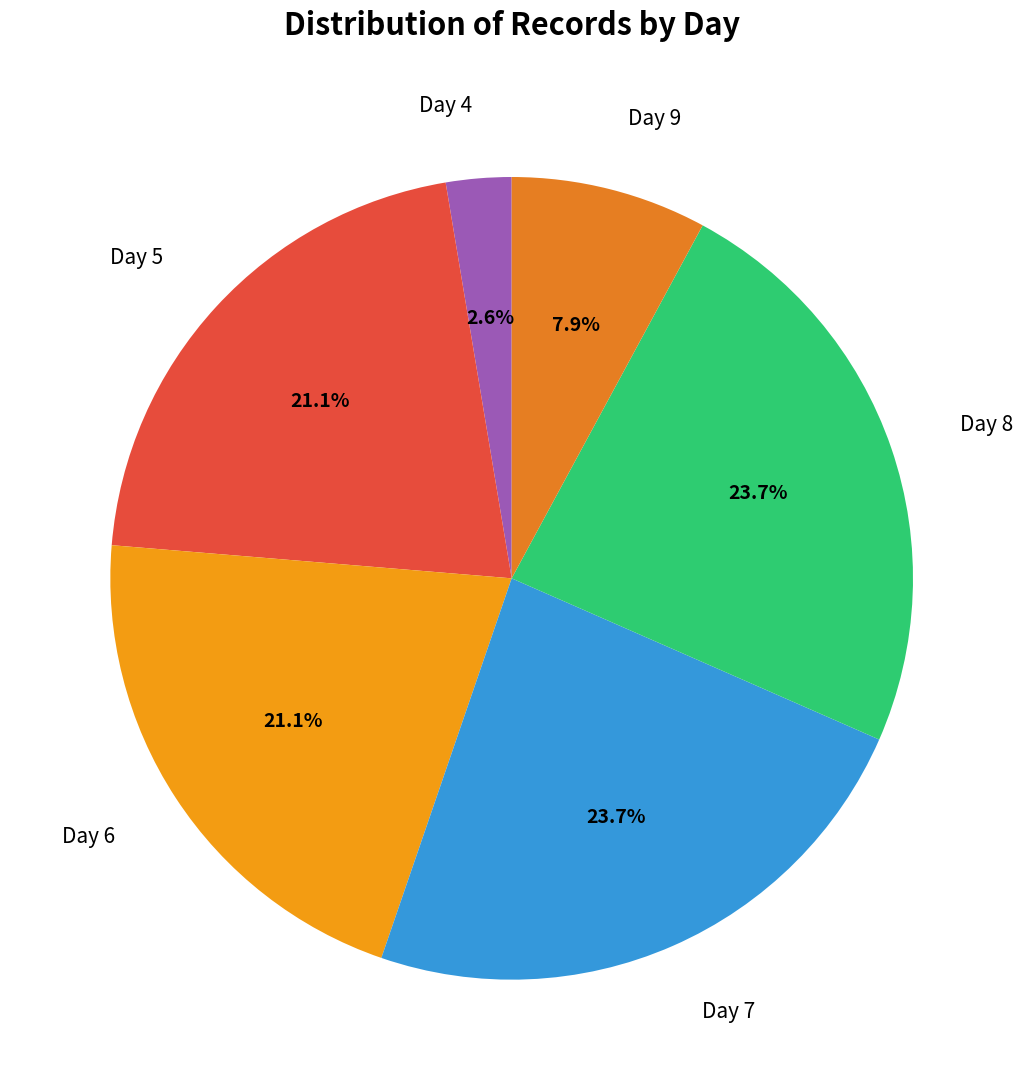

What is the smallest slice in the pie chart?

Day 4